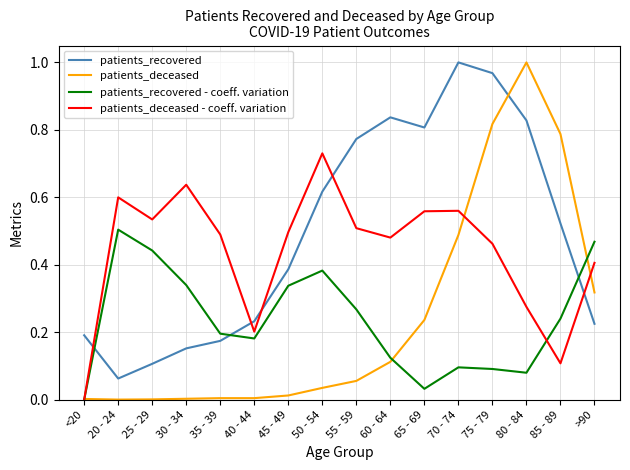

True or false: patients_deceased - coeff. variation and patients_recovered intersect in this chart.

True